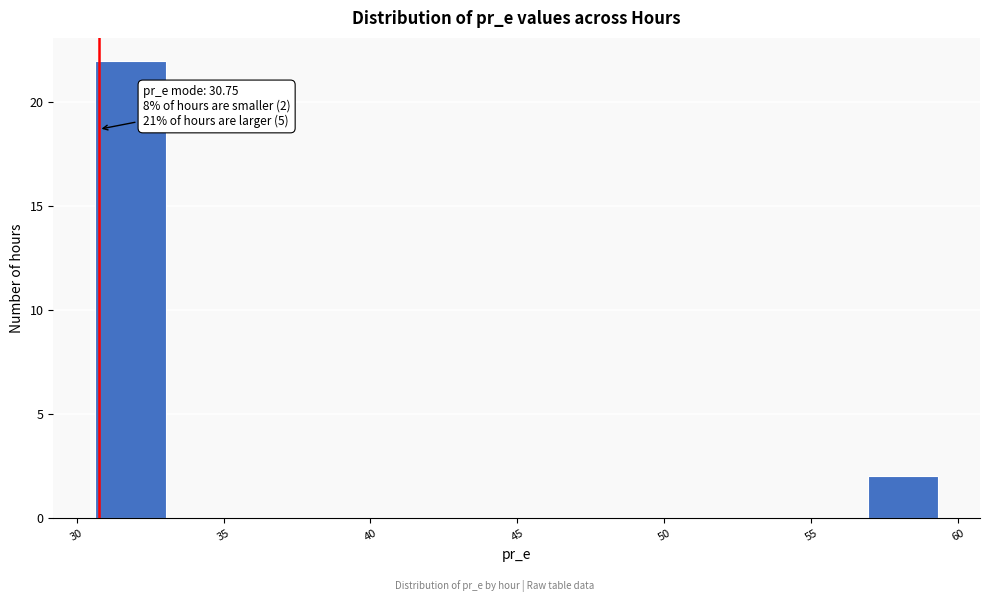

Which range on the x-axis has the tallest bar?

30.5 to 33.0